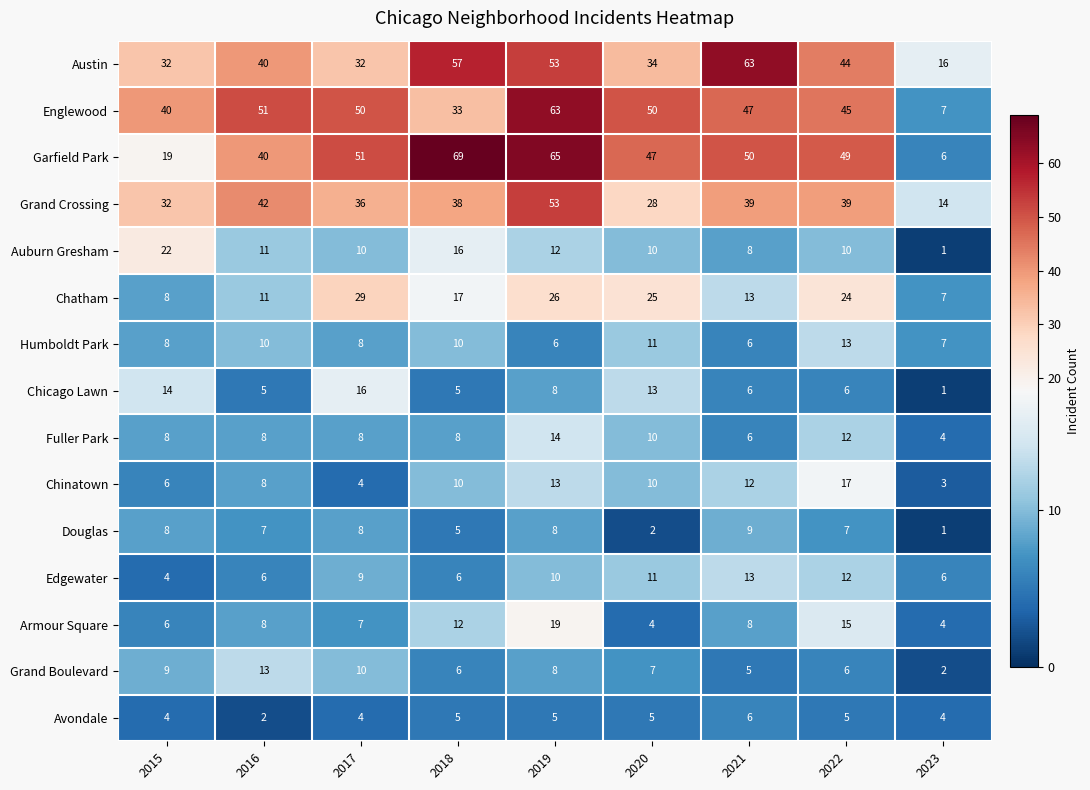

Where does the Grand Boulevard series first go above 7?

2015